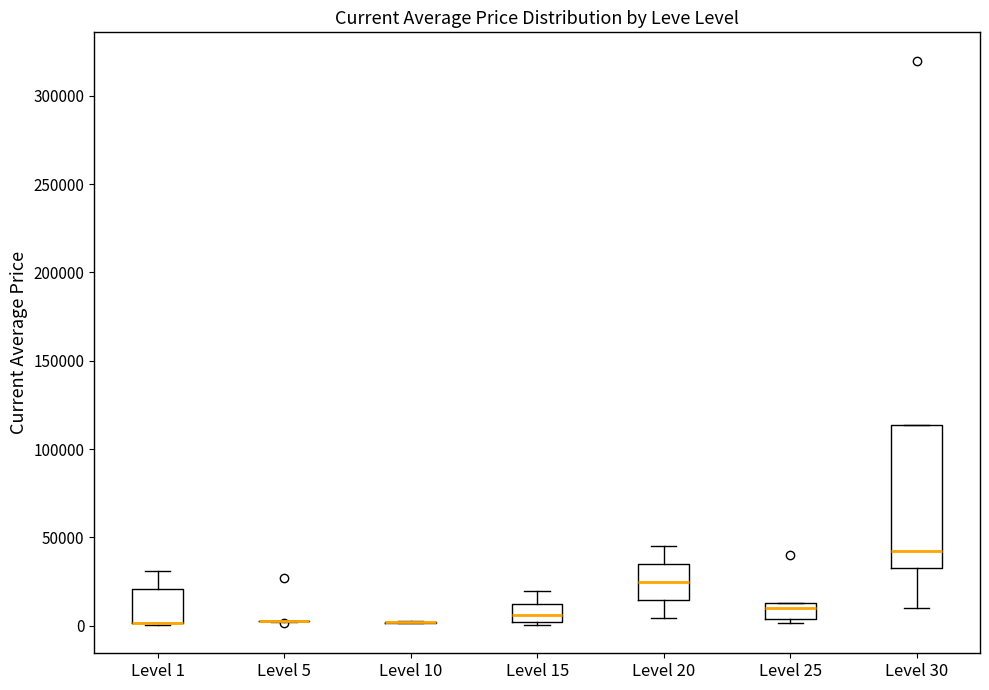

Reading left to right, read every box against the y-axis: the position of its median line, the range the box covers, and the ends of its whiskers. The values are not printed on the chart, so give them approximately, as read against the axis.

Level 1: median 0 (drawn on the box's lower edge), box 0 to 20000, whiskers 0 to 30000
Level 5: box collapsed to a line at 0, whiskers 0 to 5000
Level 10: box collapsed to a line at 0, whiskers 0 to 0
Level 15: median 5000, box 0 to 10000, whiskers 0 (just below the box's lower edge) to 20000
Level 20: median 25000, box 15000 to 35000, whiskers 5000 to 45000
Level 25: median 10000, box 5000 to 15000, whiskers 0 to 15000
Level 30: median 40000, box 30000 to 115000, whiskers 10000 to 115000